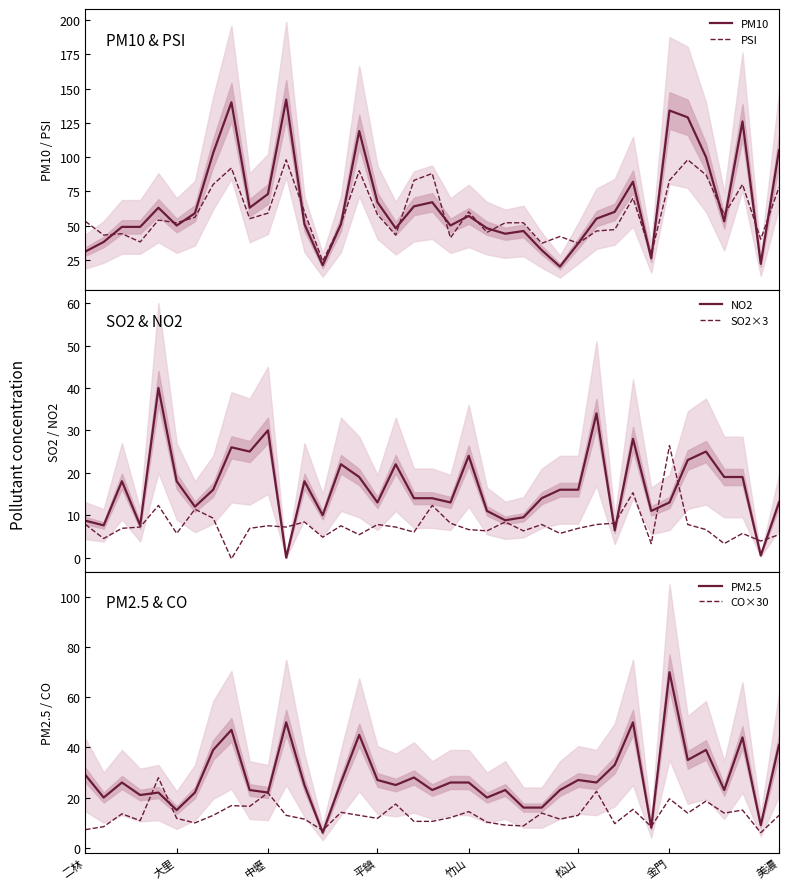

What is the maximum value for PSI?

98